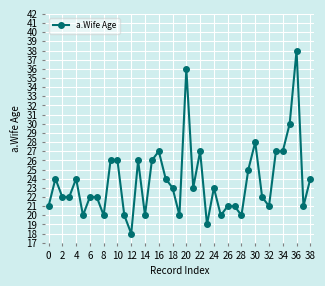

What is the average value?

24